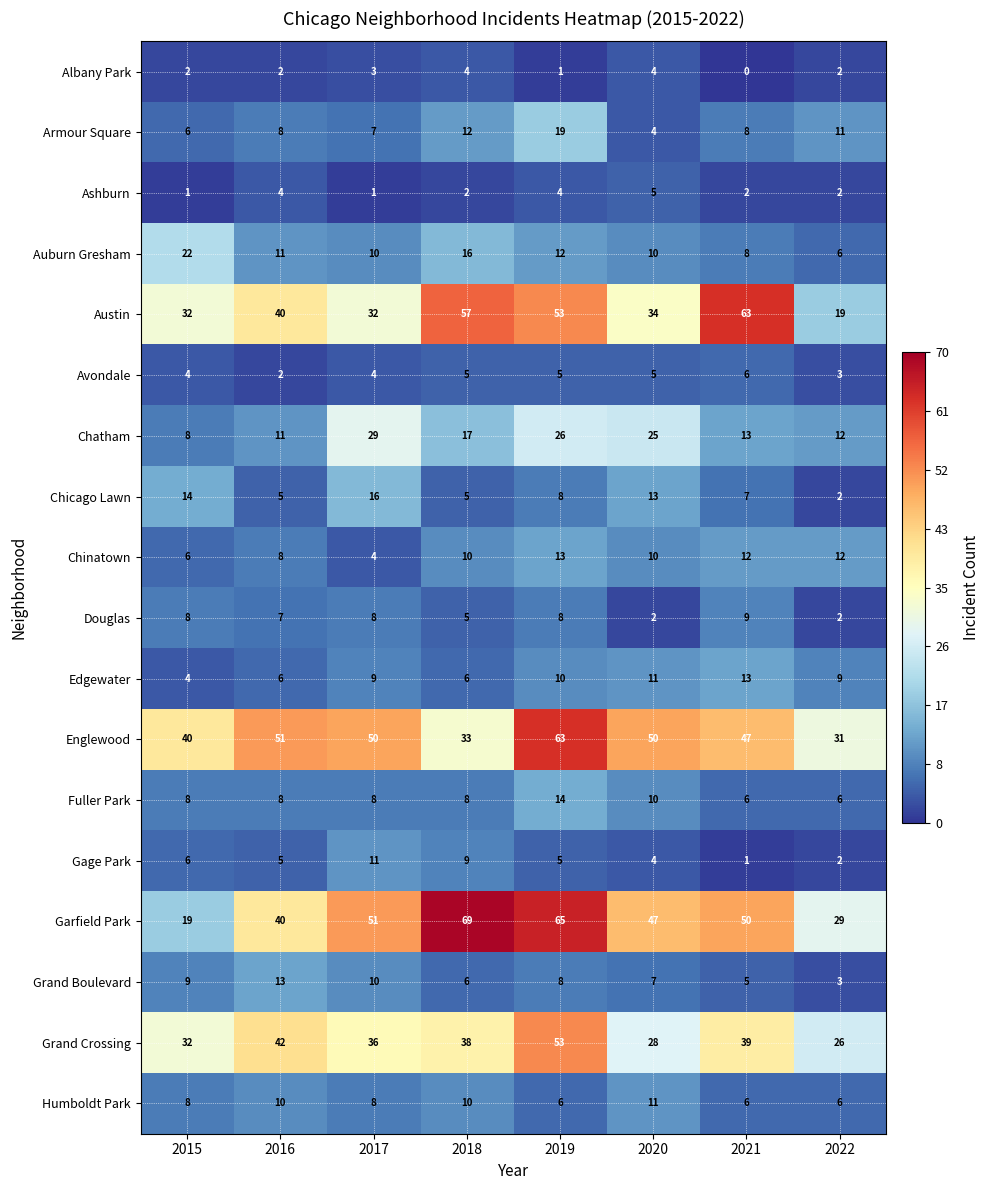

What is the maximum value shown in the chart?

69